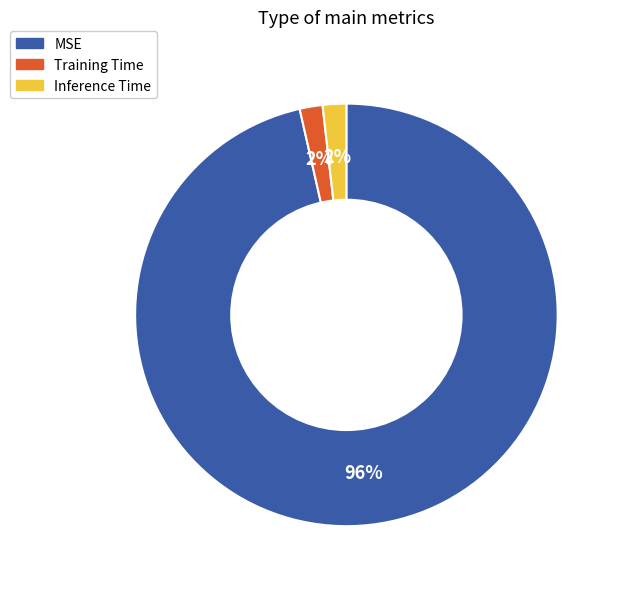

Is Training Time the majority of the pie?

No